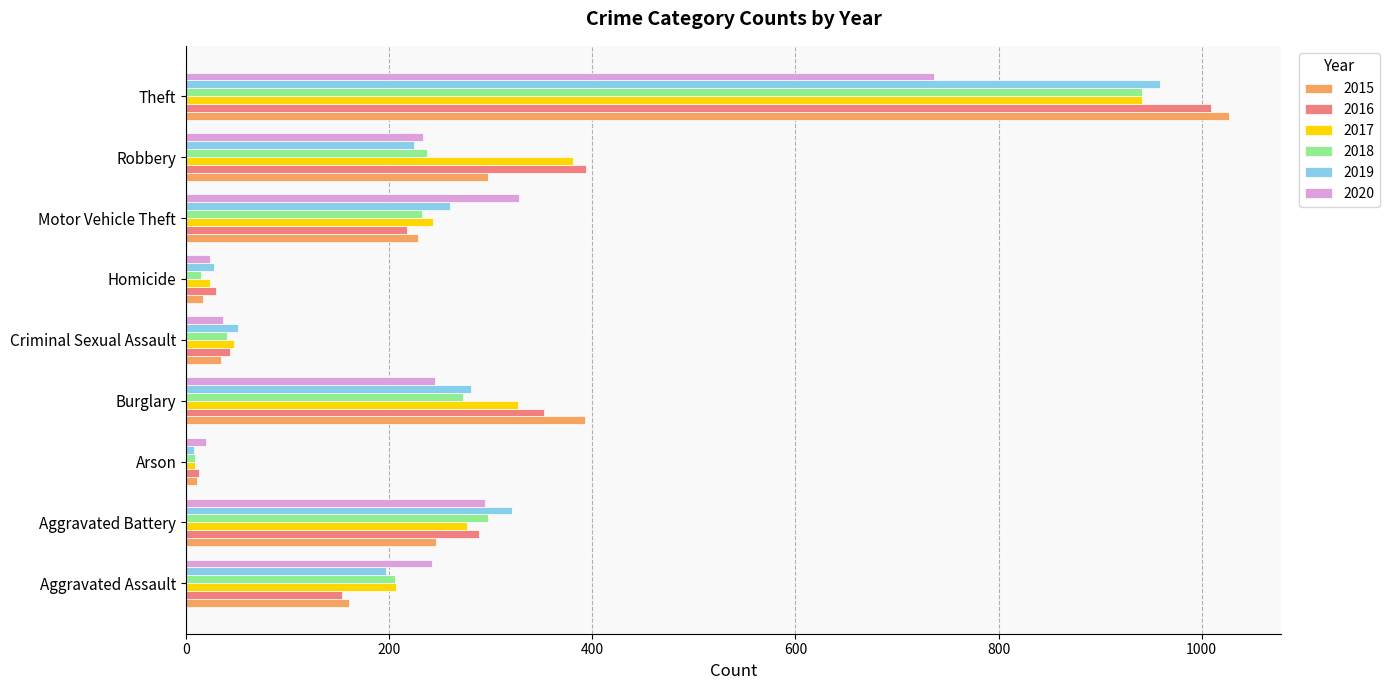

The 2016 series shows 29 at Homicide. True or false?

True